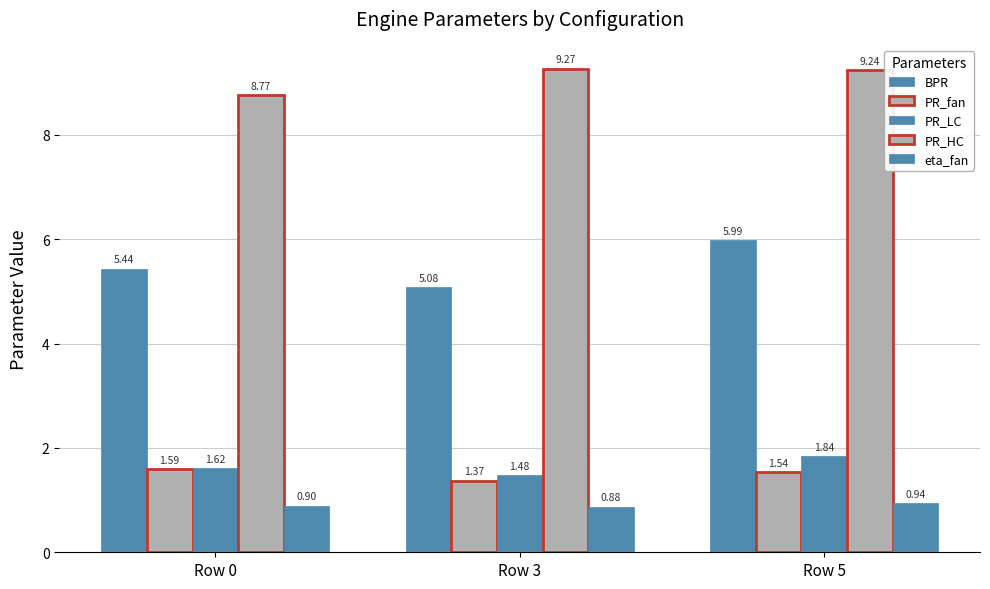

Which category has the lowest value across all series?

Row 3